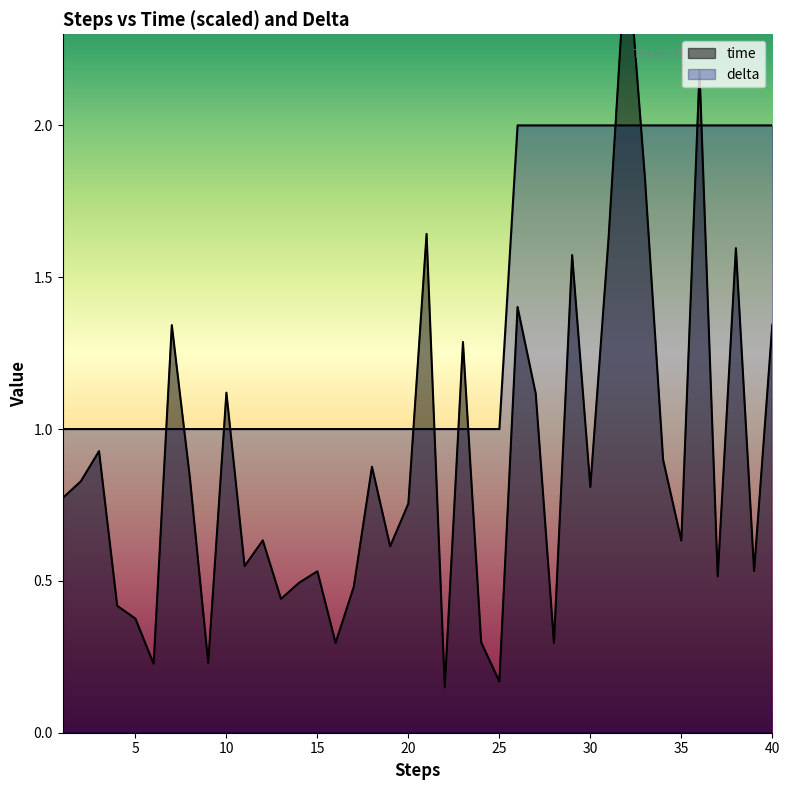

How many interior local peaks does the time series have?

13